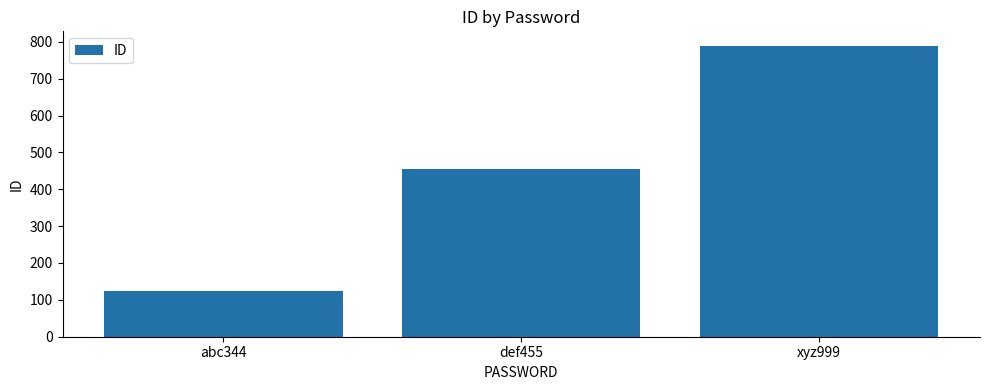

What is the approximate value at abc344?

123